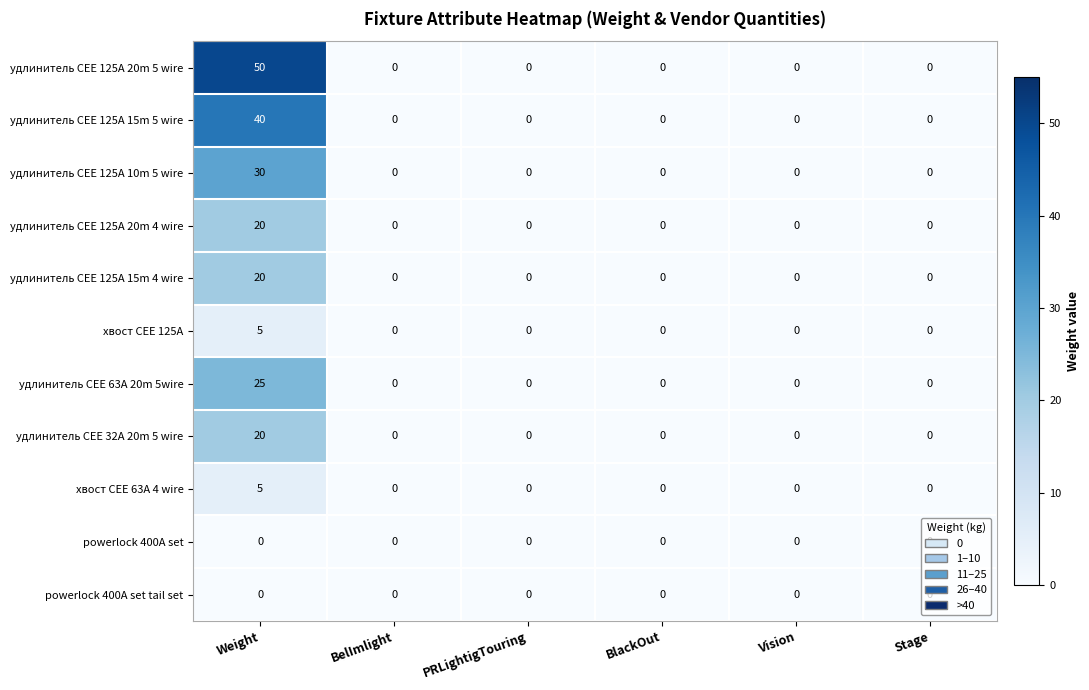

True or false: powerlock 400A set has a value of 0 at PRLightigTouring.

True